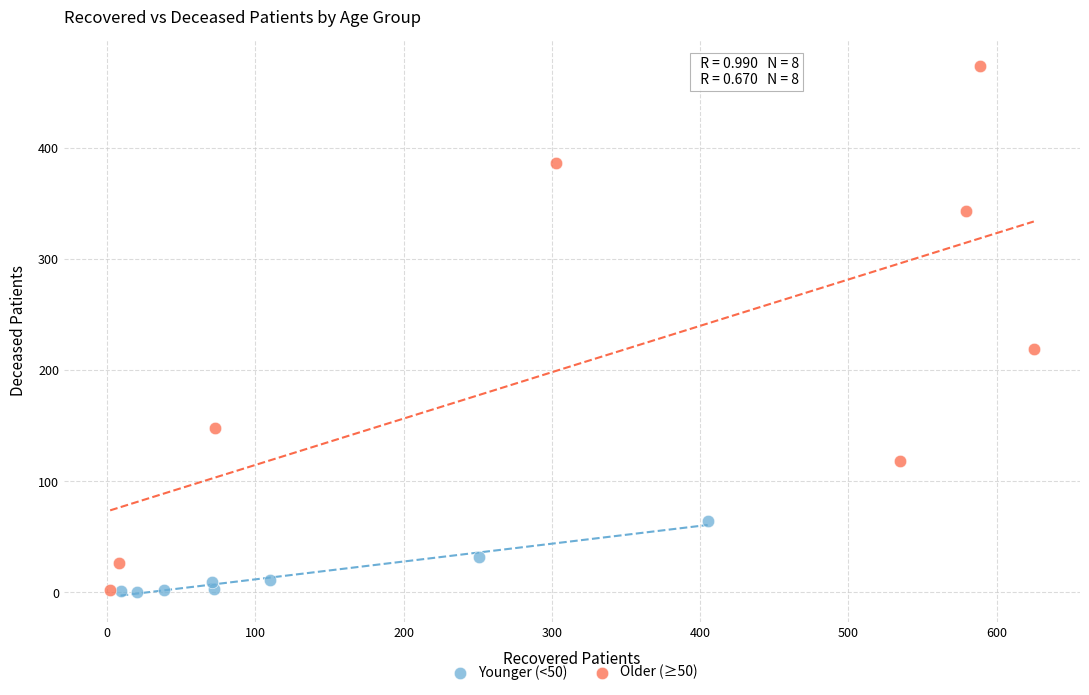

Which series has the largest Y range (max minus min)?

Older (≥50)